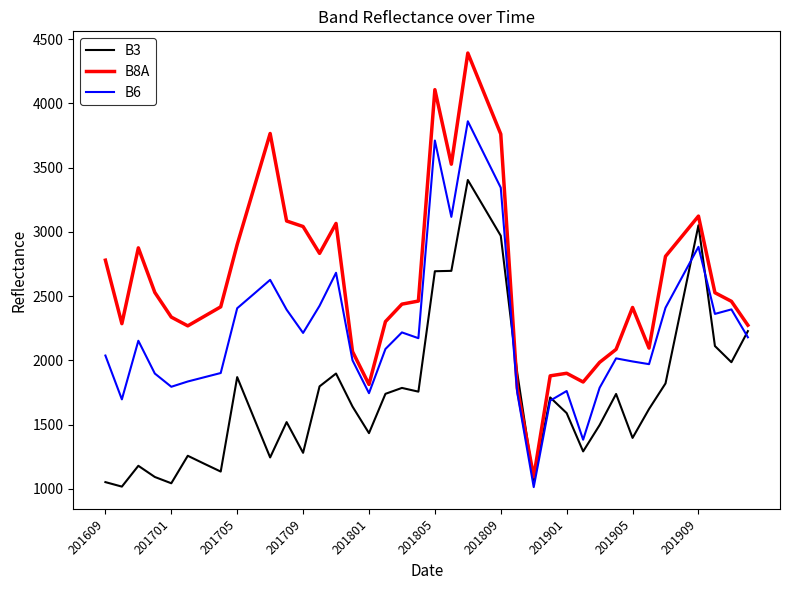

Which series has the largest total across all categories?

B8A